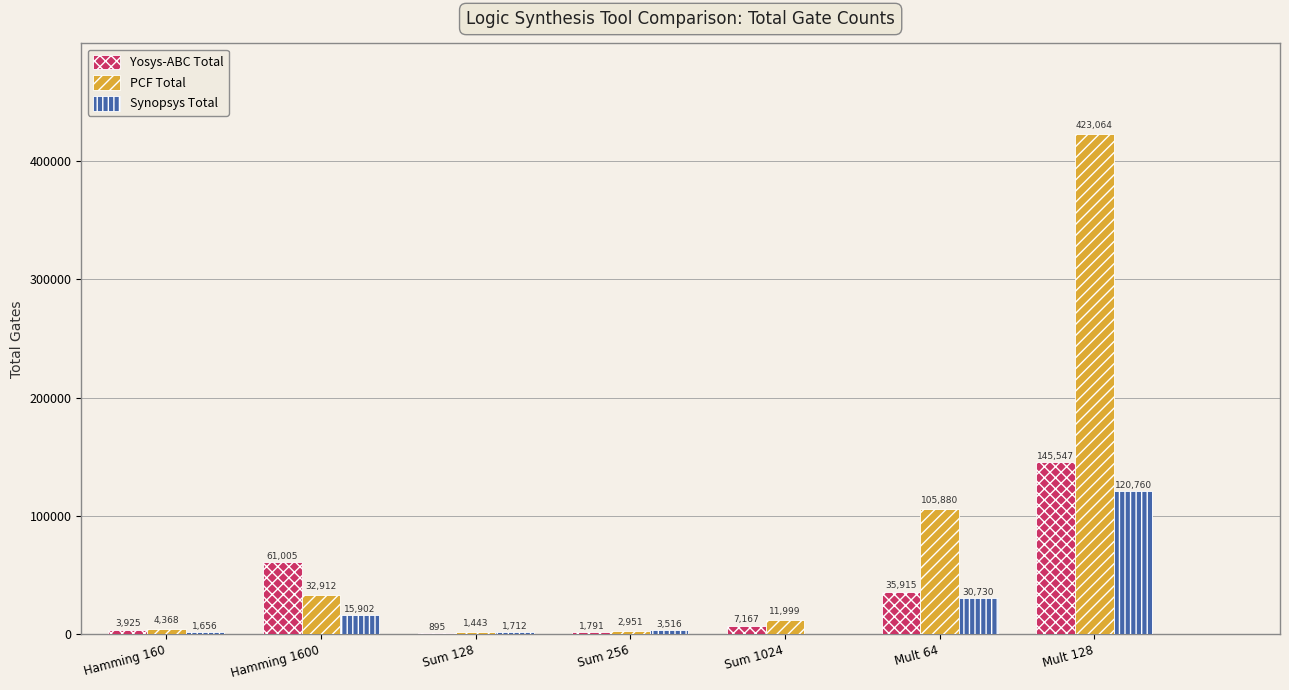

Which category has the highest value across all series?

Mult 128